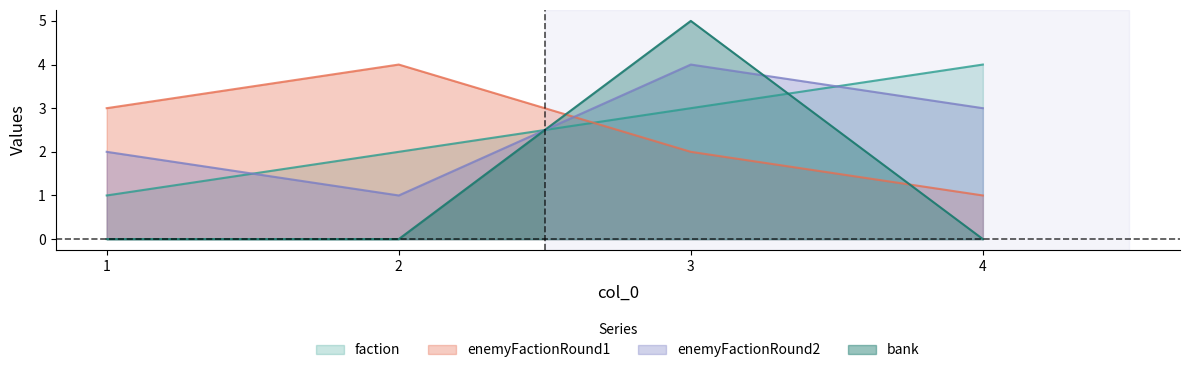

Between 1 and 2, which series saw the biggest shift?

faction